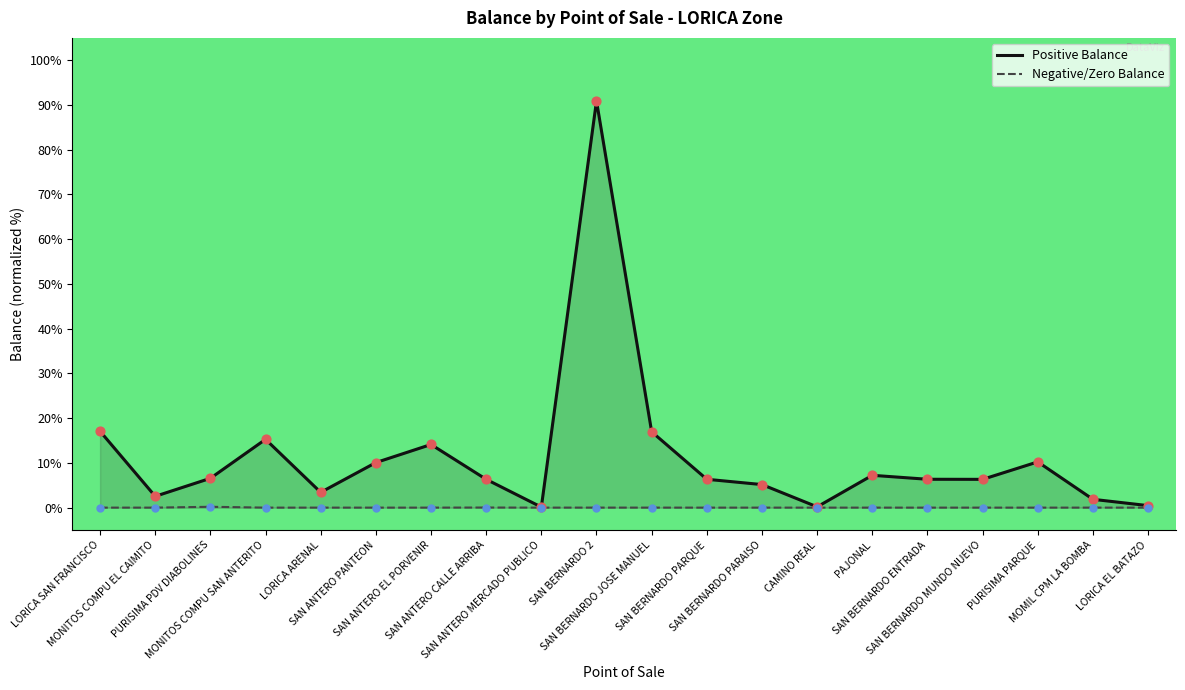

Is the value of Negative/Zero Balance at SAN BERNARDO PARQUE greater than the value of Positive Balance at SAN BERNARDO MUNDO NUEVO?

No